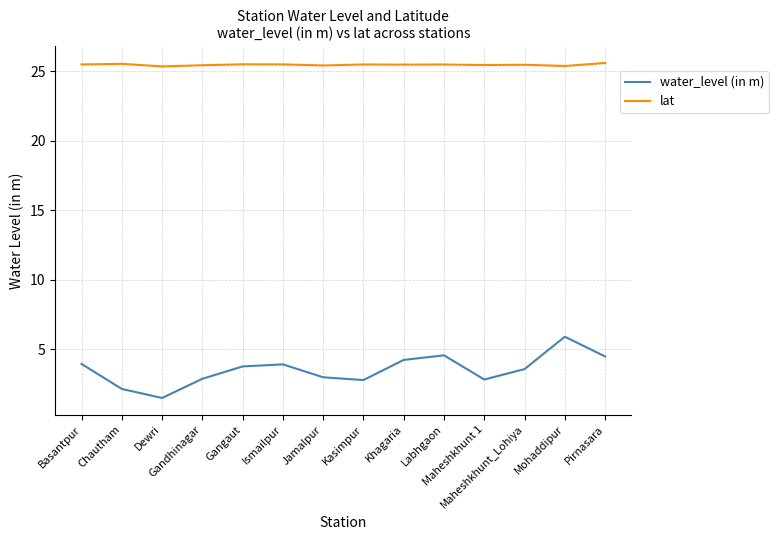

What is the spread (max minus min) of values at Dewri?

23.9